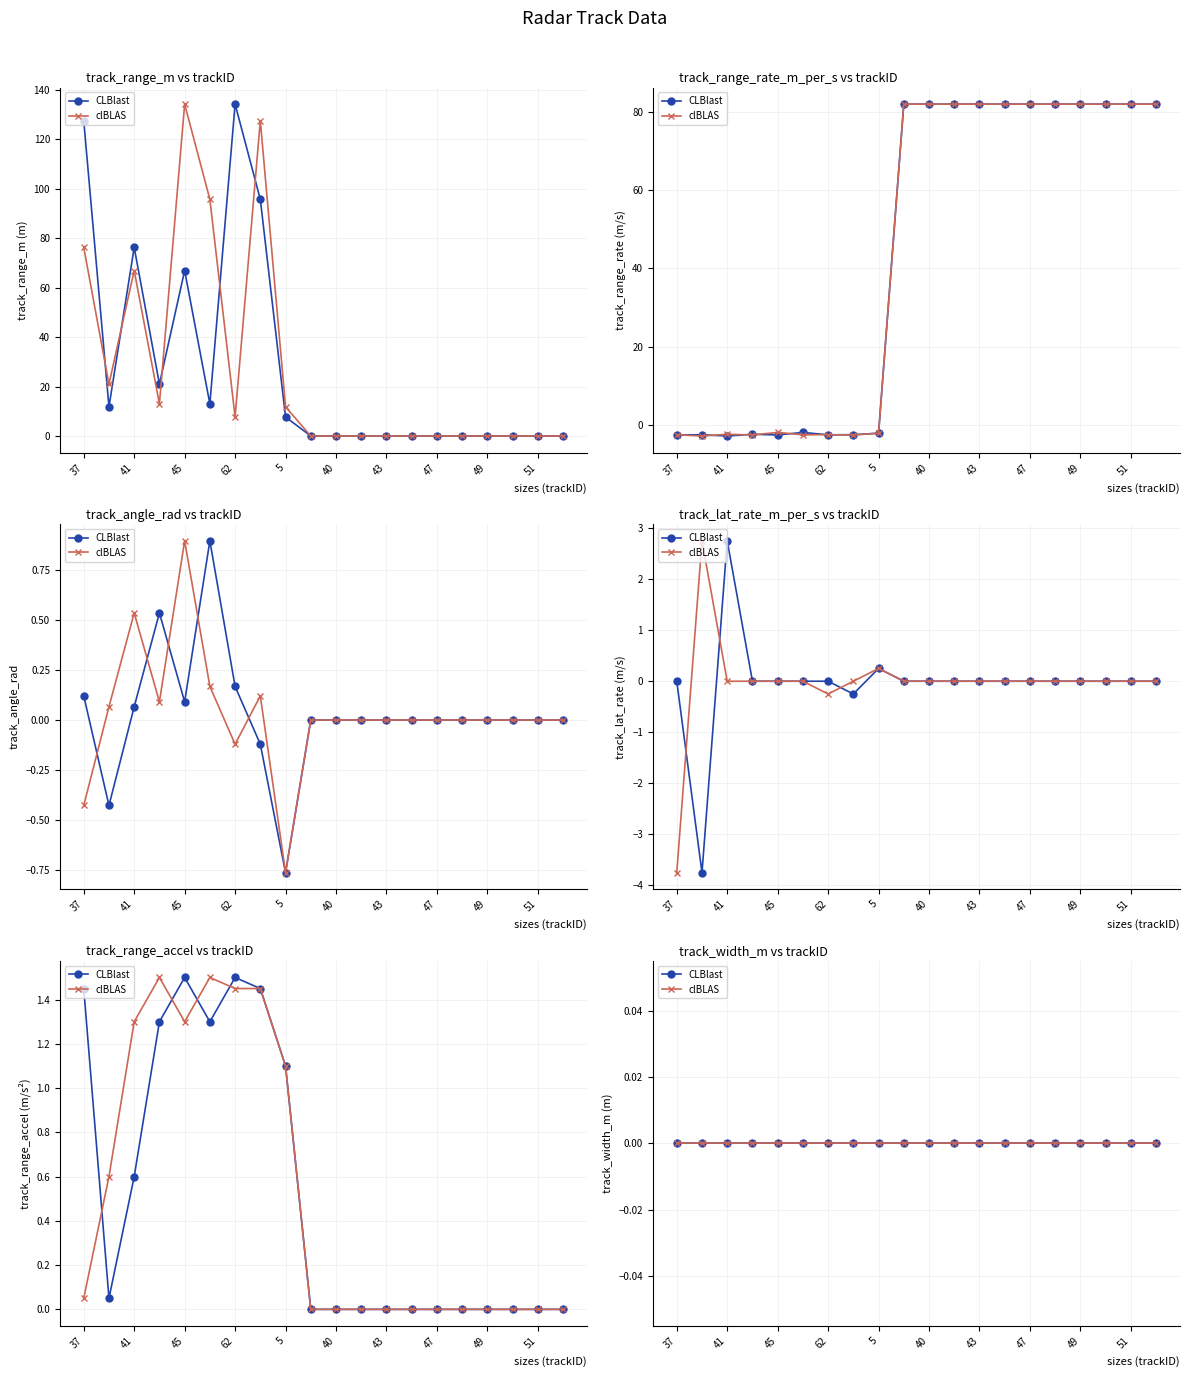

The value of track_angle_rad at 61 is 1.4. True or false?

False